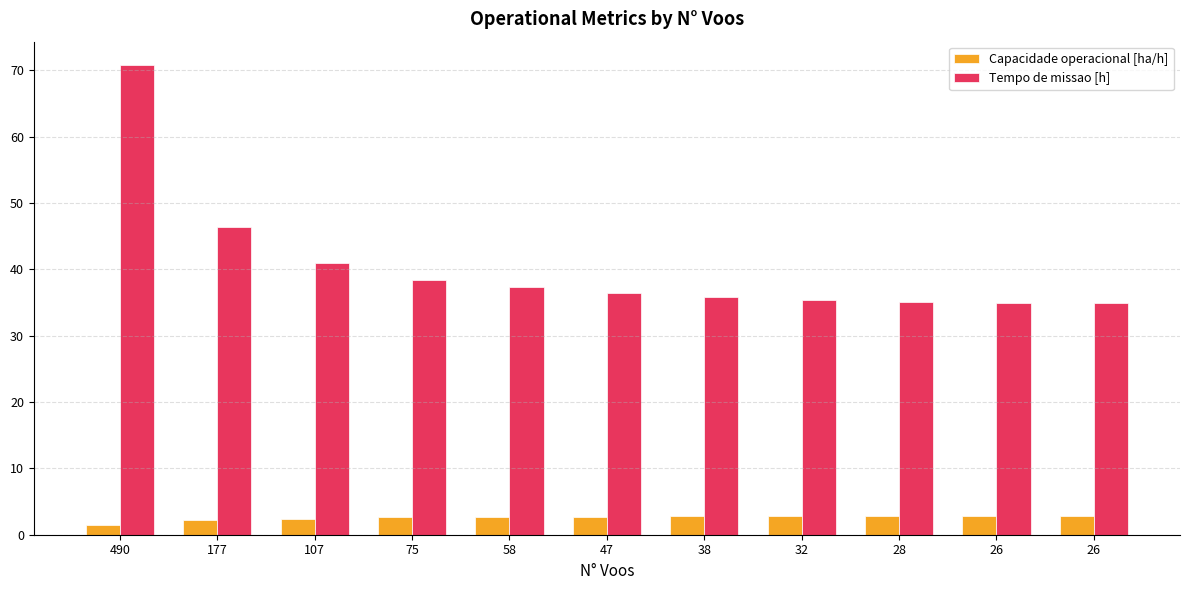

What is the maximum value shown in the chart?

70.8